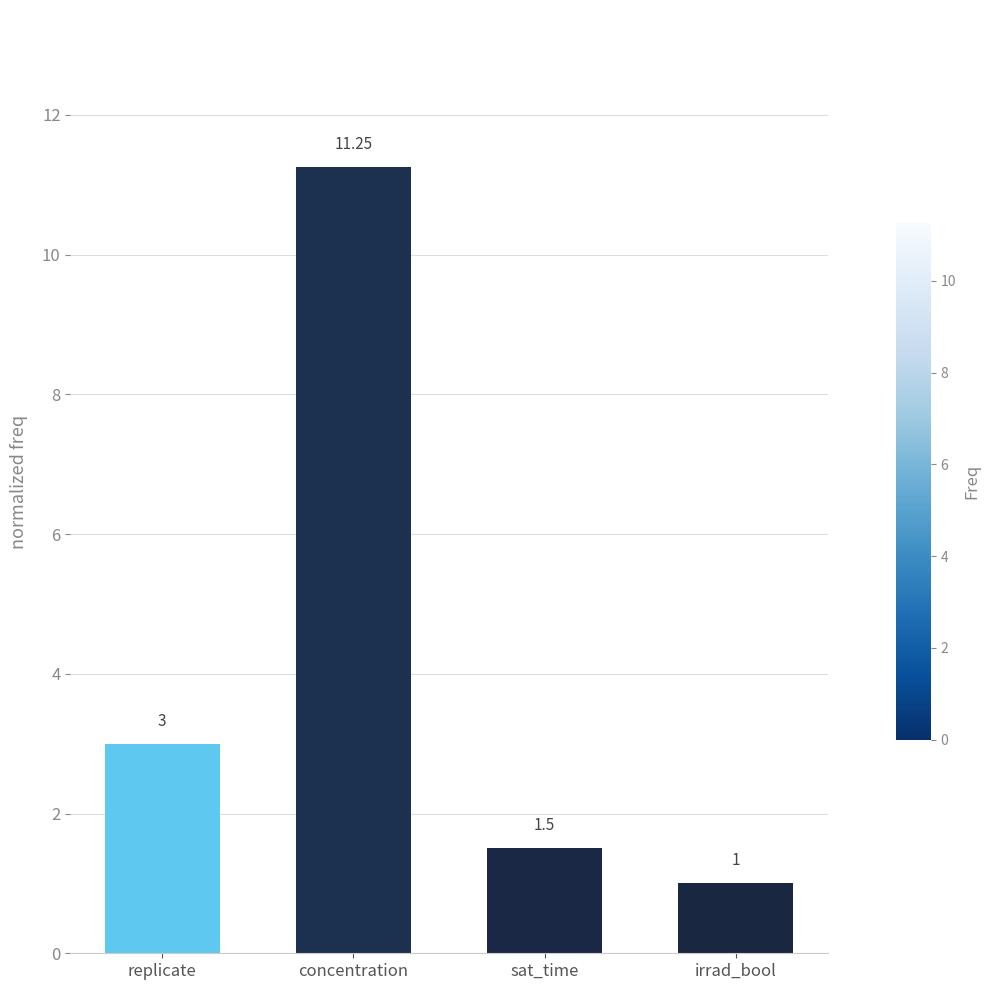

At which category does the chart reach its minimum across all series?

irrad_bool